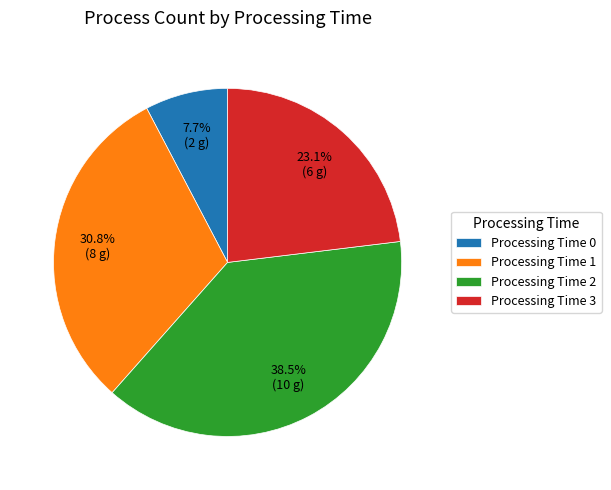

Is there a majority slice in this chart?

No